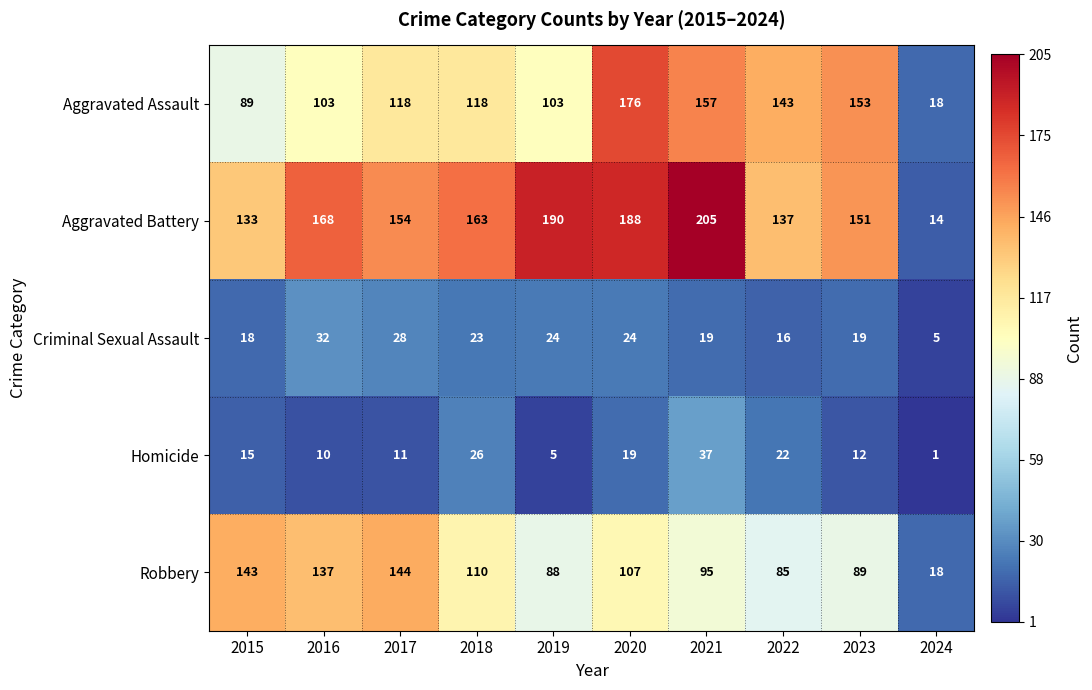

What is the smallest value displayed?

1